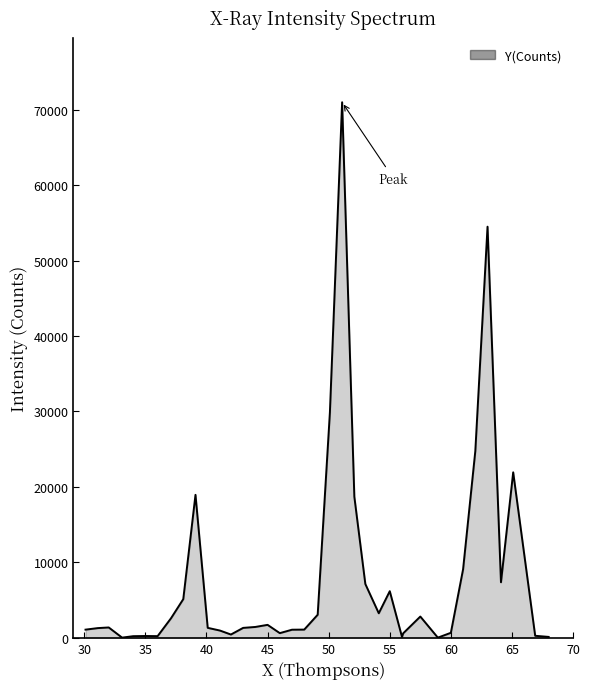

How many categories are shown in the chart?

40